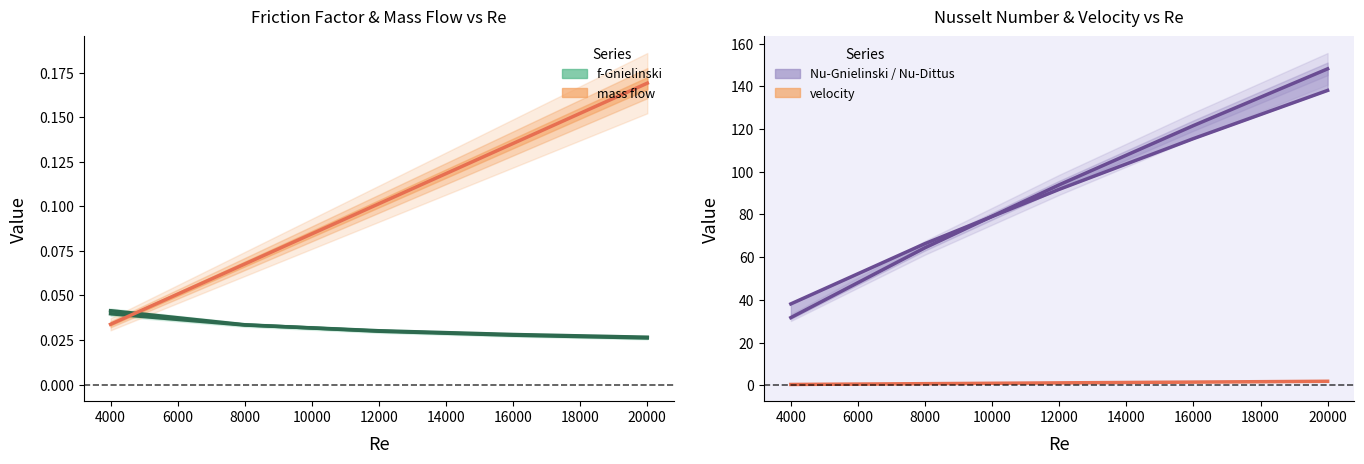

How many values in the Nu-Gnielinski series exceed 93?

3